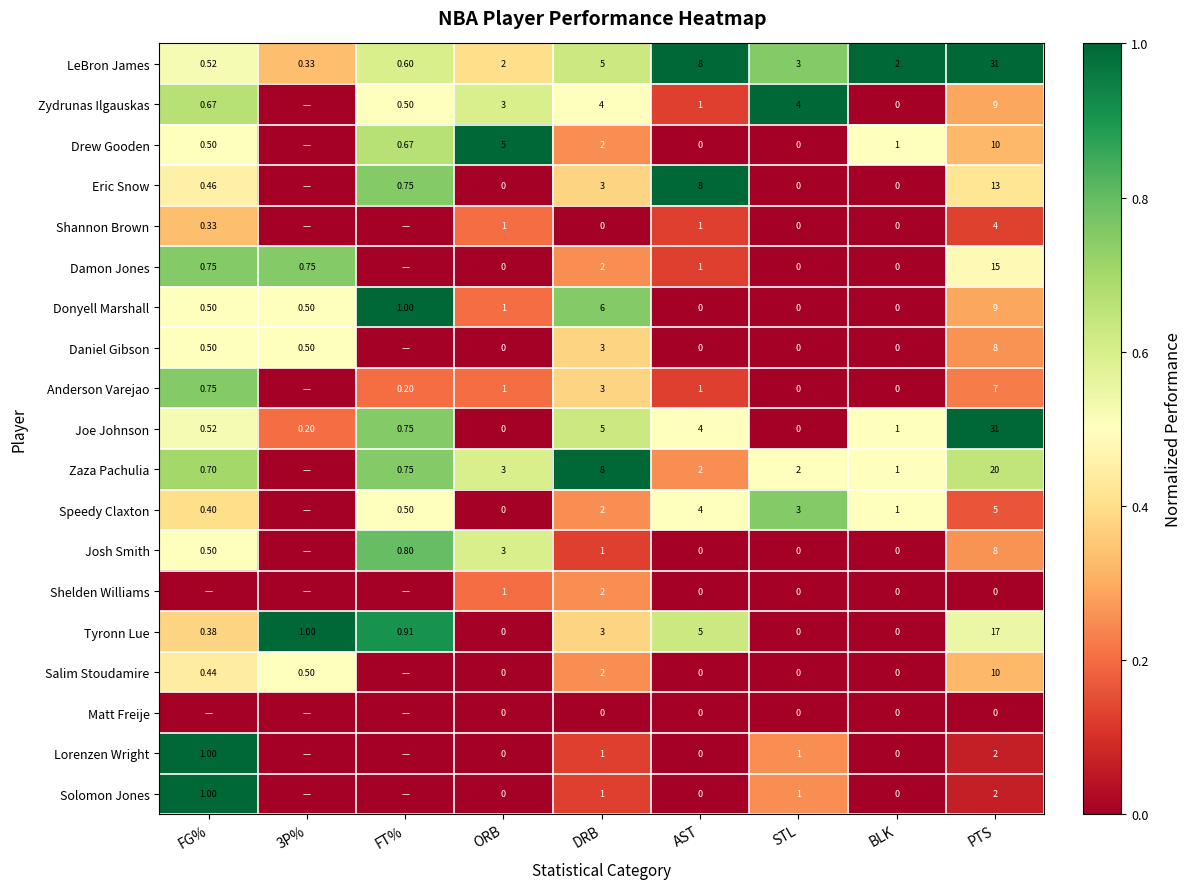

Is it true that Donyell Marshall equals 0.0 at AST?

True